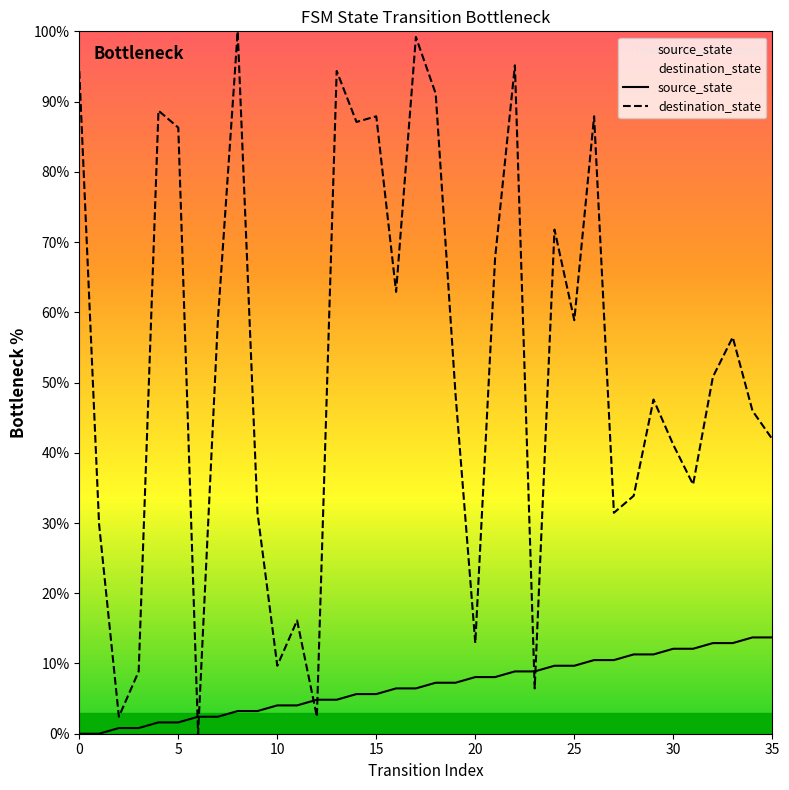

What is the total value across all series at 30?

53.2